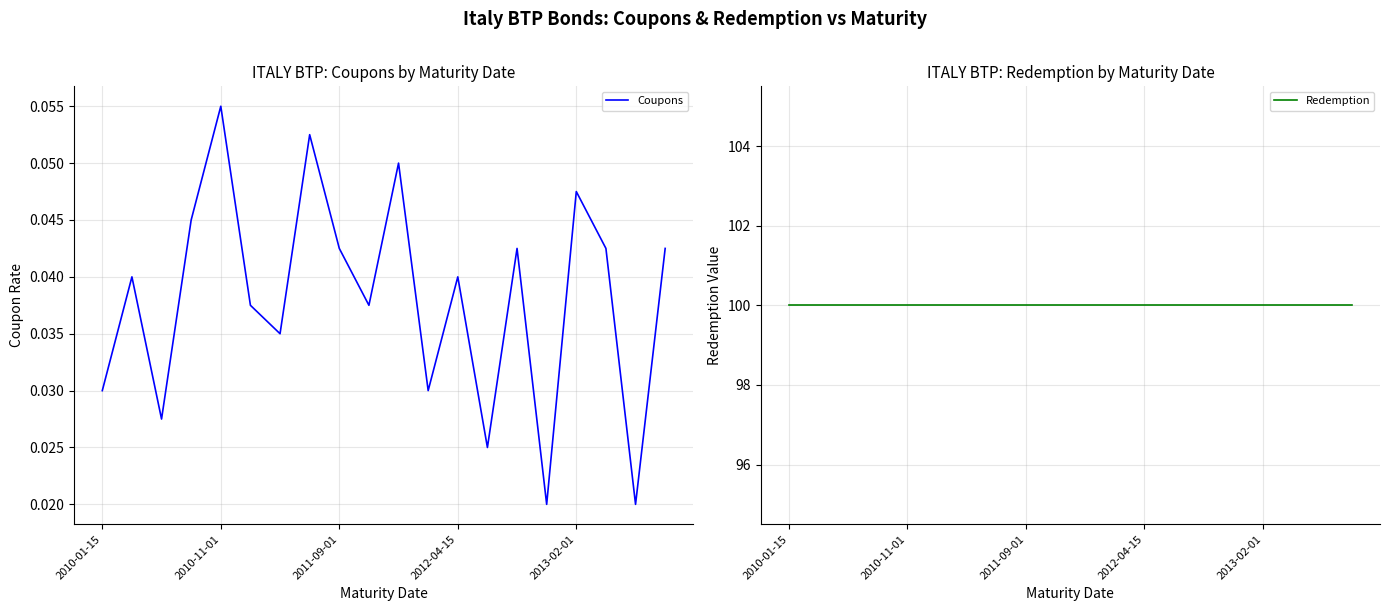

At 18, list the series in order from largest to smallest.

Redemption, Coupons